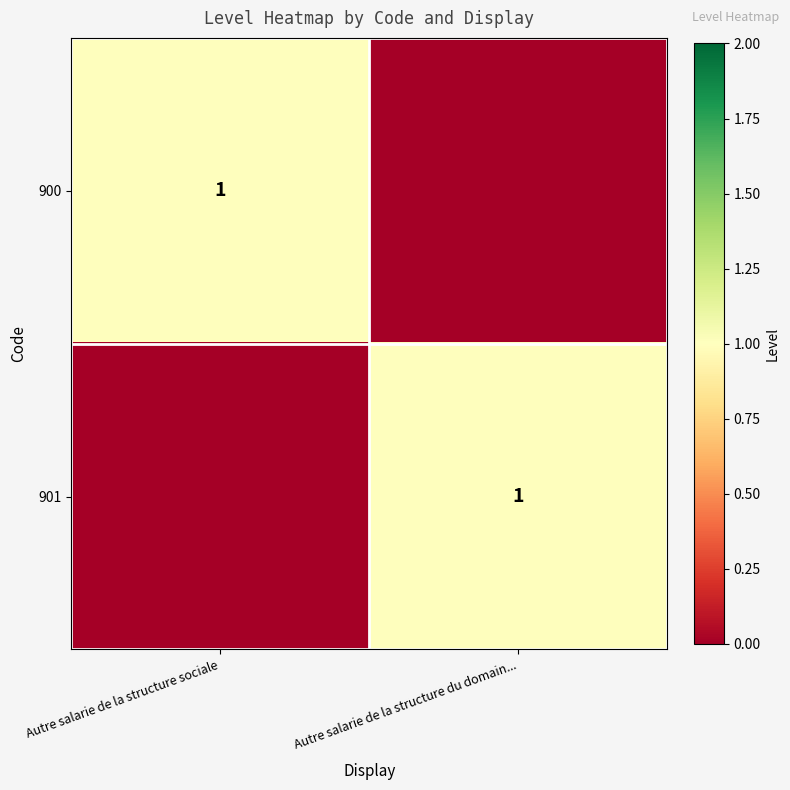

True or false: 900 has a value of 2 at Autre salarie de la structure sociale.

False